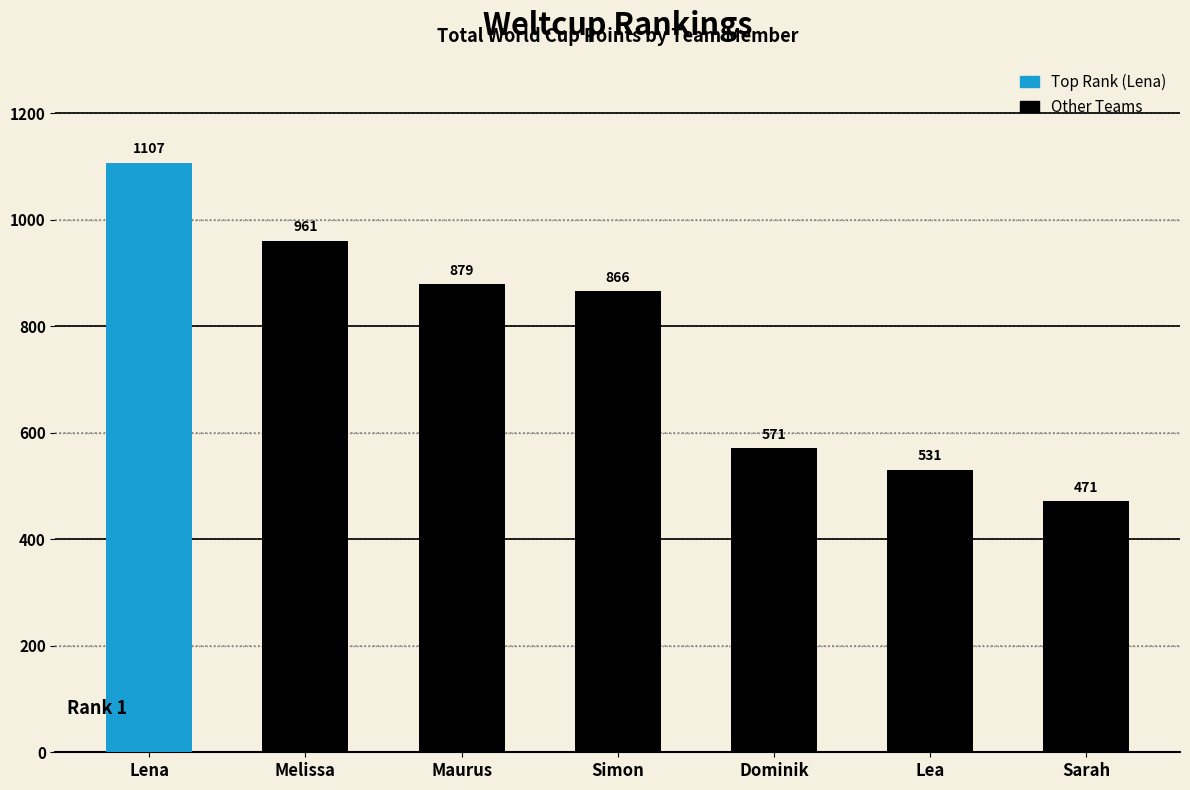

What is the maximum value shown in the chart?

1107